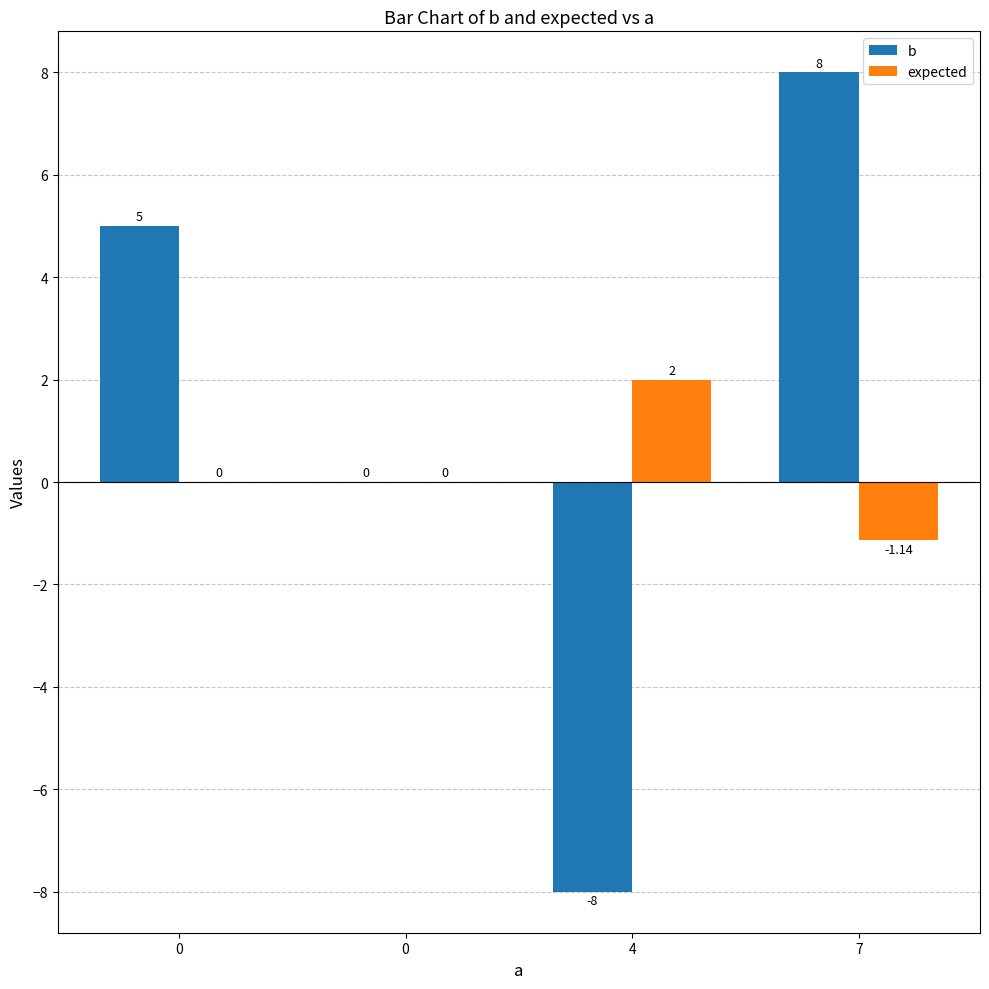

Count the number of categories in the chart.

4